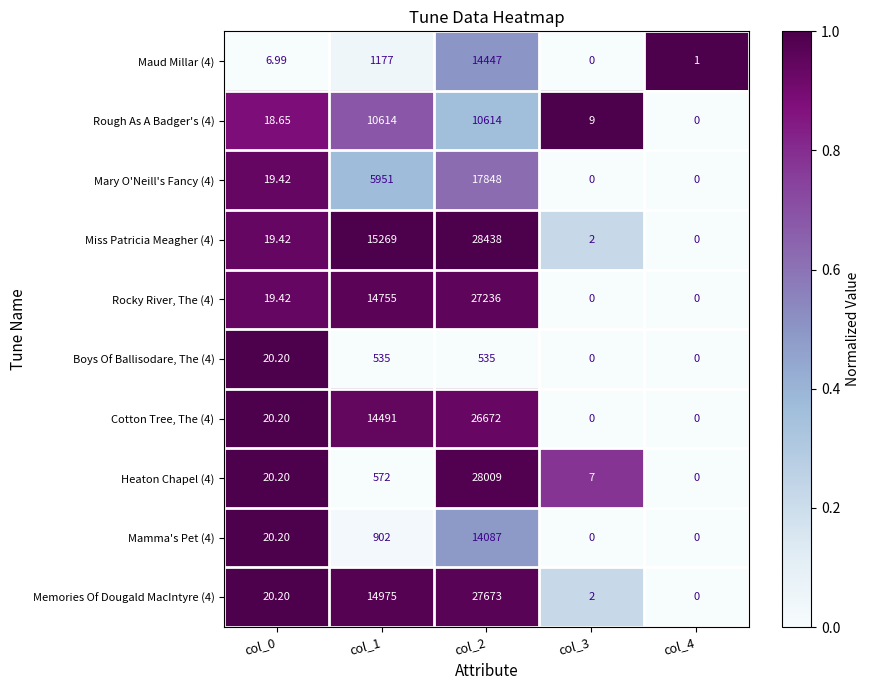

How many series are shown in this chart?

10